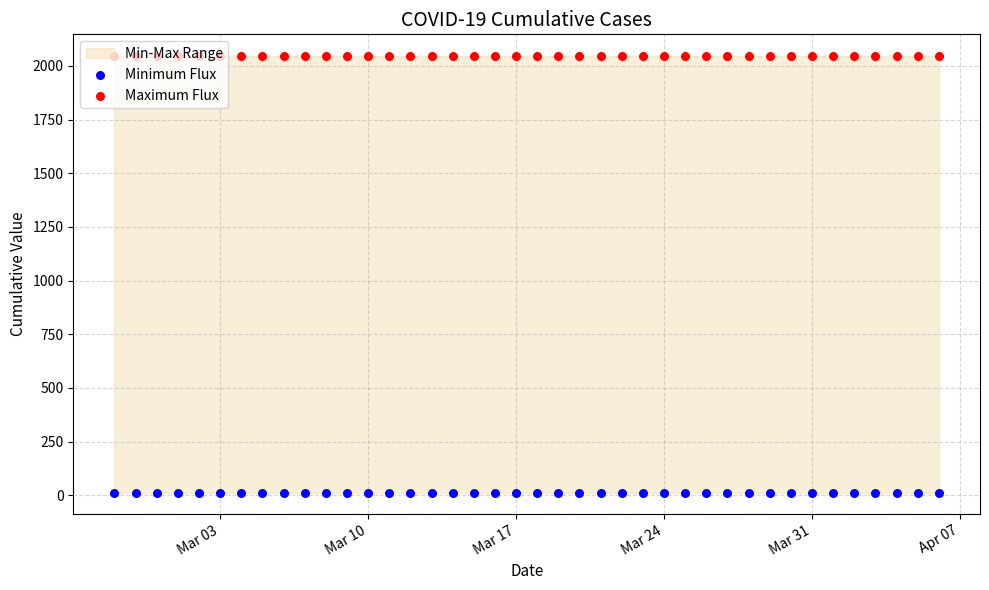

Is the value of Minimum Flux at 33 greater than the value of Maximum Flux at 22?

No